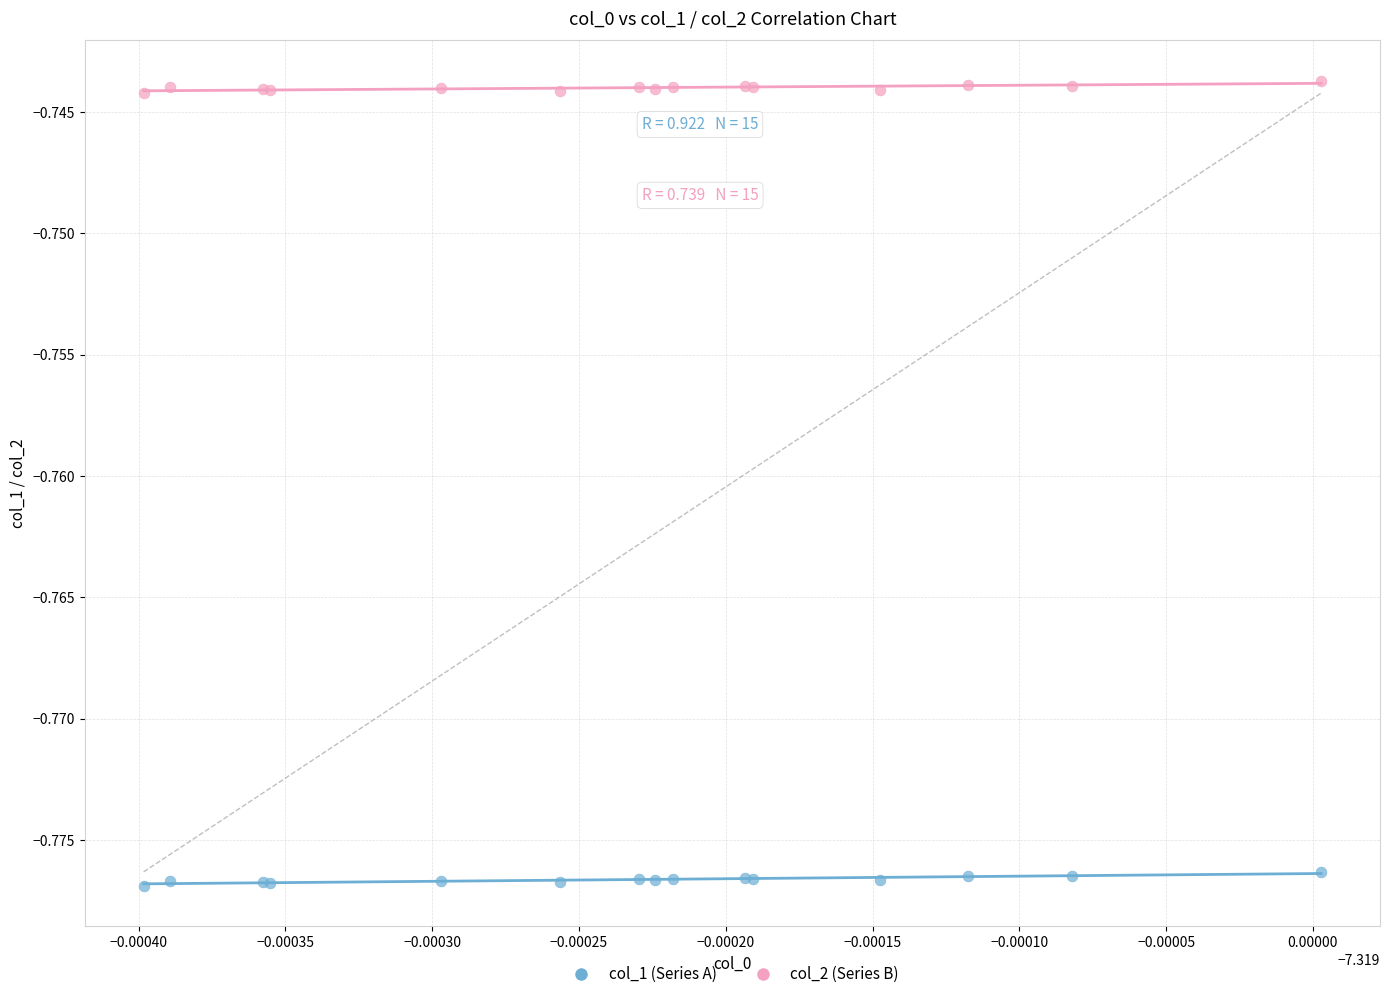

Which series contains the highest Y value?

col_2 (Series B)